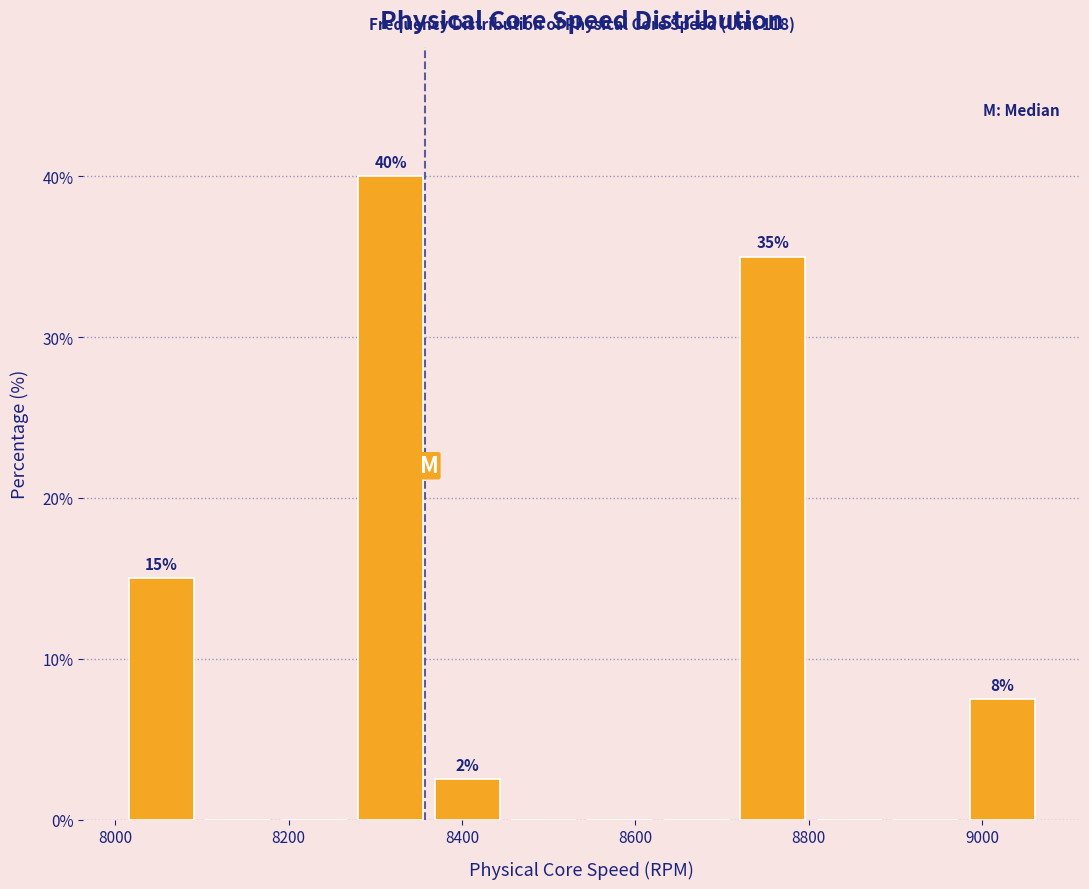

Which range on the x-axis has the tallest bar?

8280 to 8360